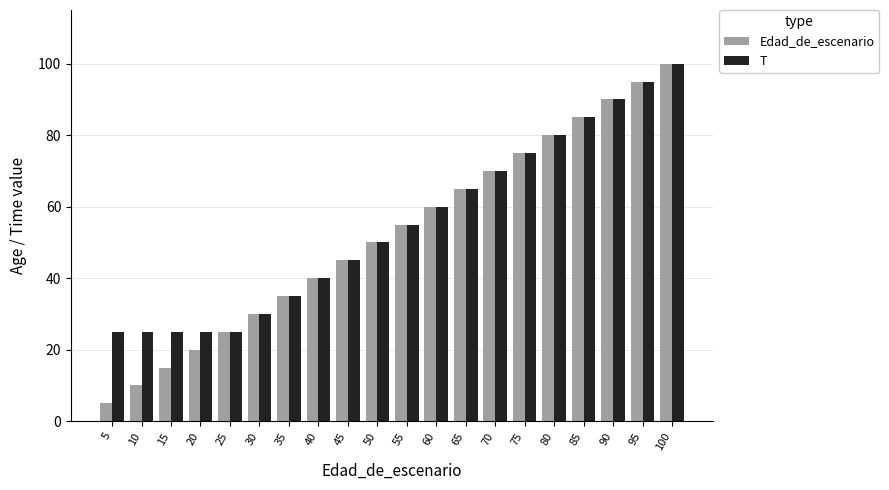

Is it true that T equals 39 at 65?

False